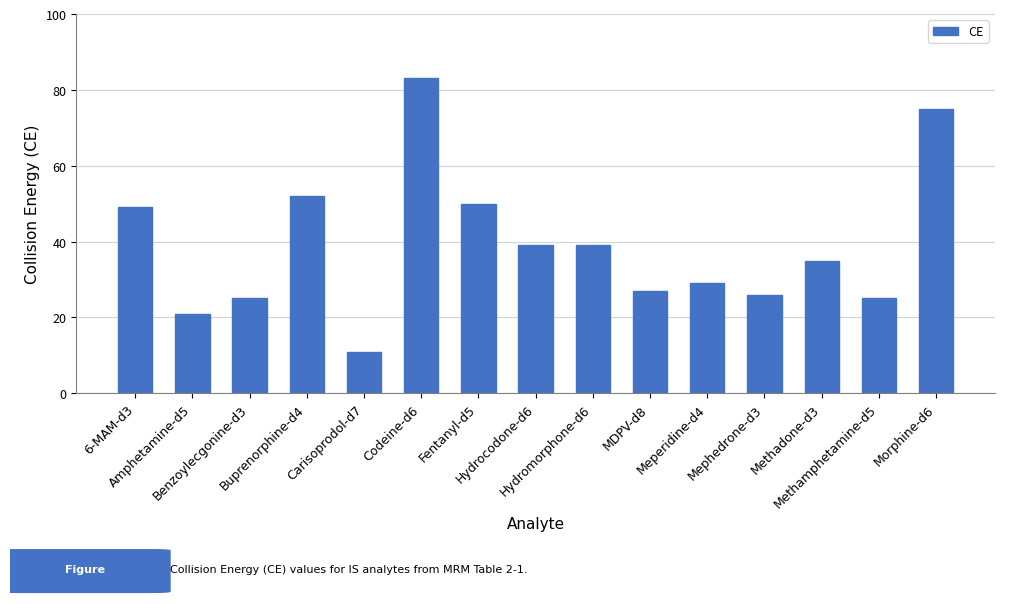

What value does the data have at Buprenorphine-d4, to the nearest 5?

50